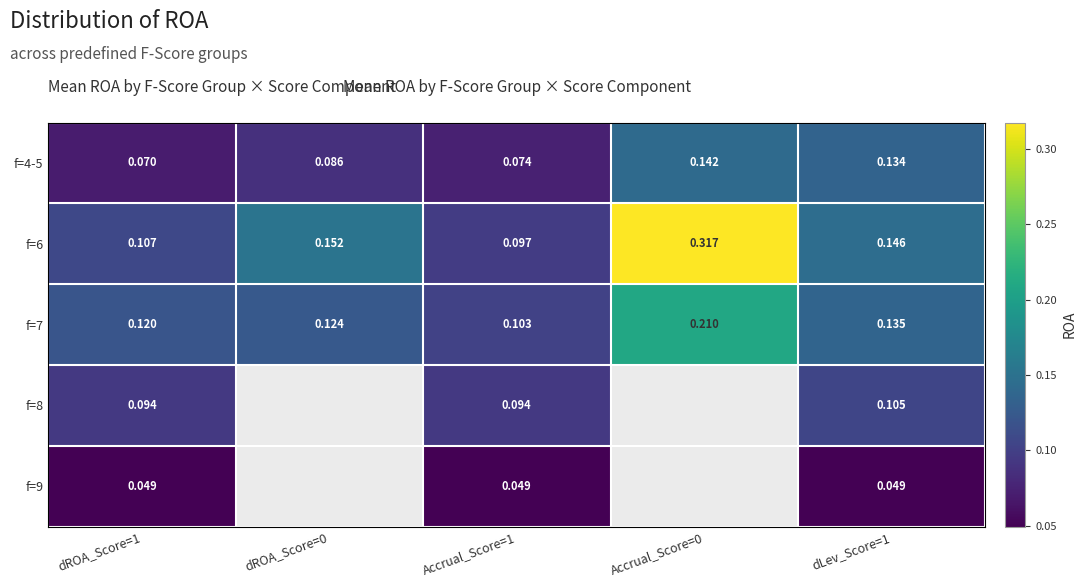

What is the difference between the maximum and minimum values in the f=4-5 series?

0.1